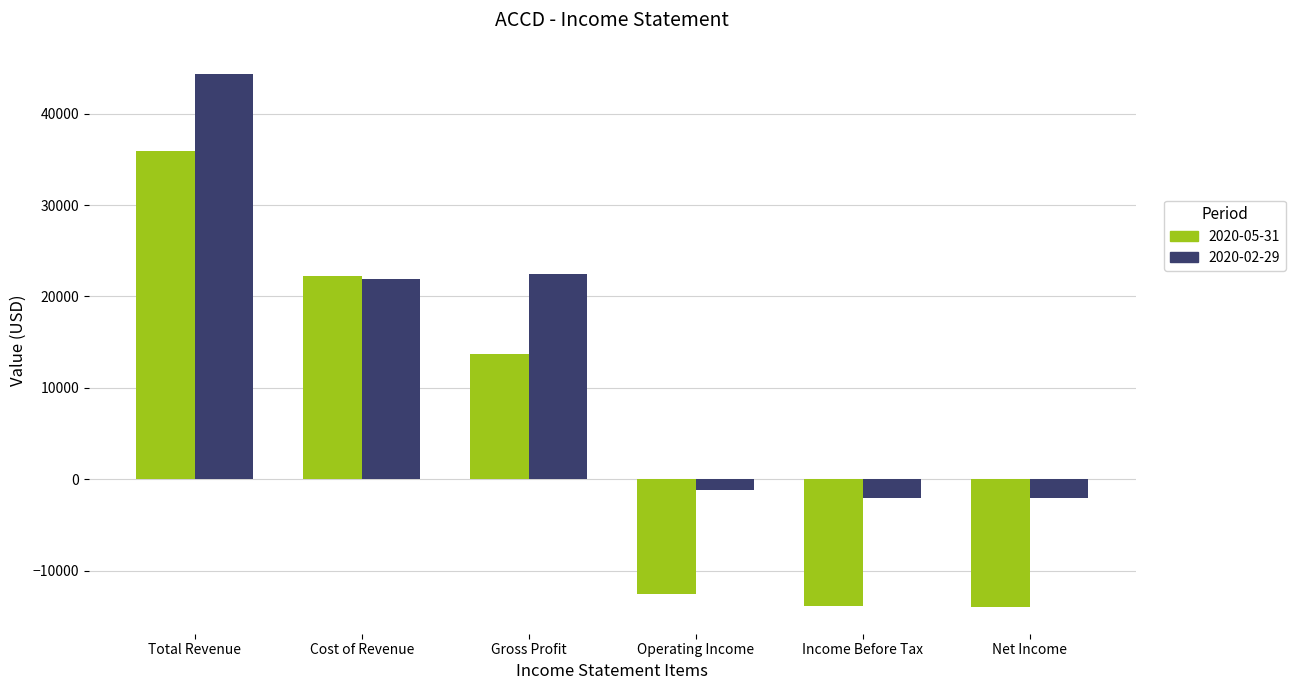

What is the total value across all series at Gross Profit?

36200